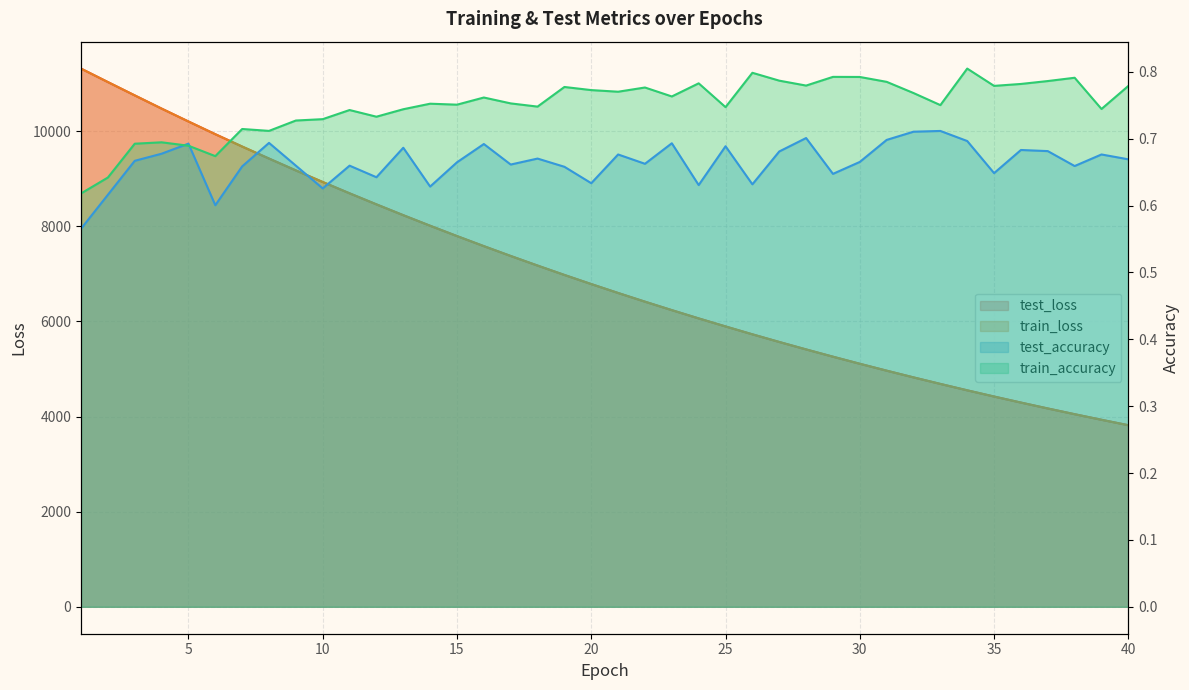

Where is the first local minimum for train_accuracy?

6